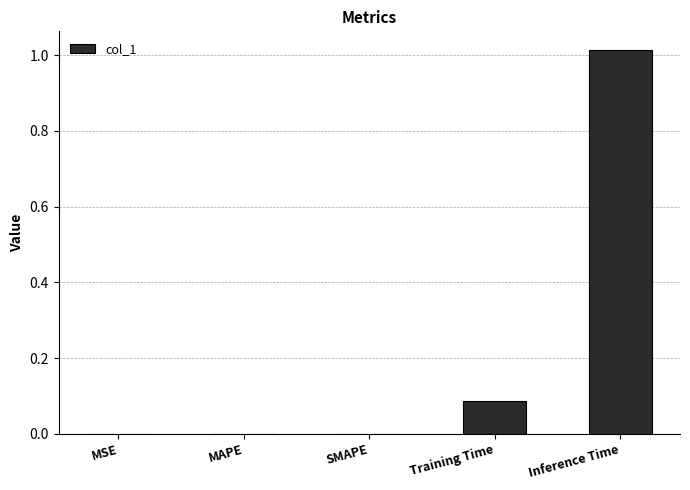

What is the change in value from Training Time to Inference Time?

+0.9